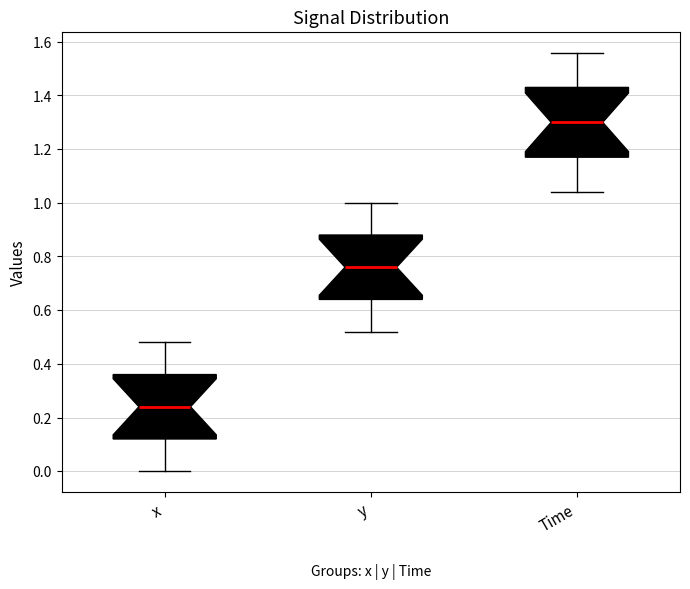

Comparing the boxes themselves (not the whiskers), which one is the tallest?

Time